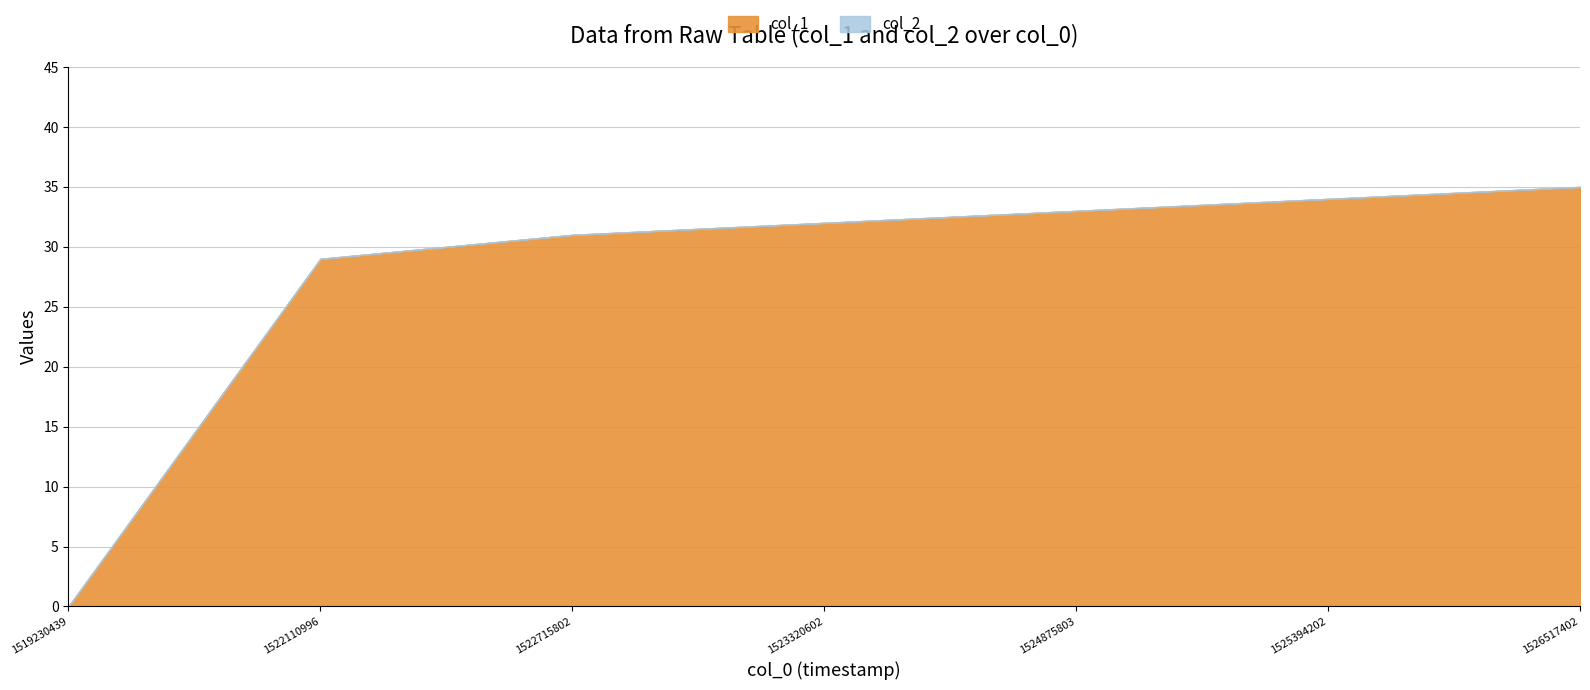

True or false: col_1 and col_2 intersect in this chart.

False